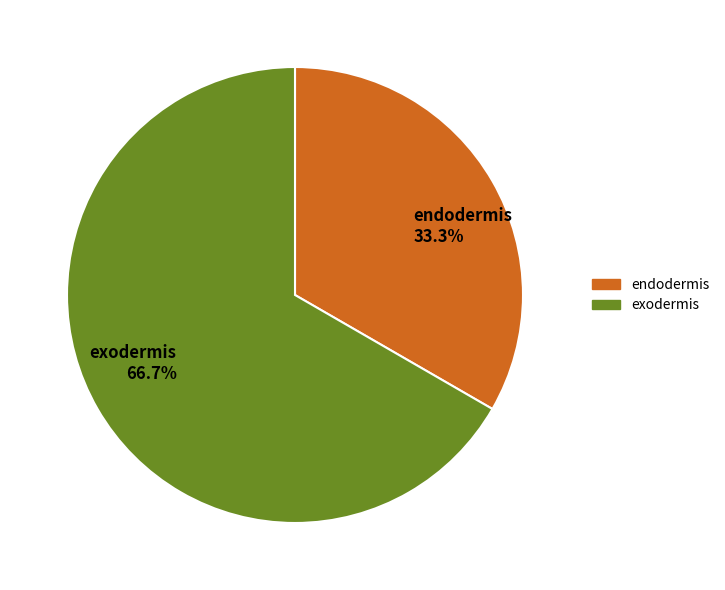

How many segments does this pie chart have?

2